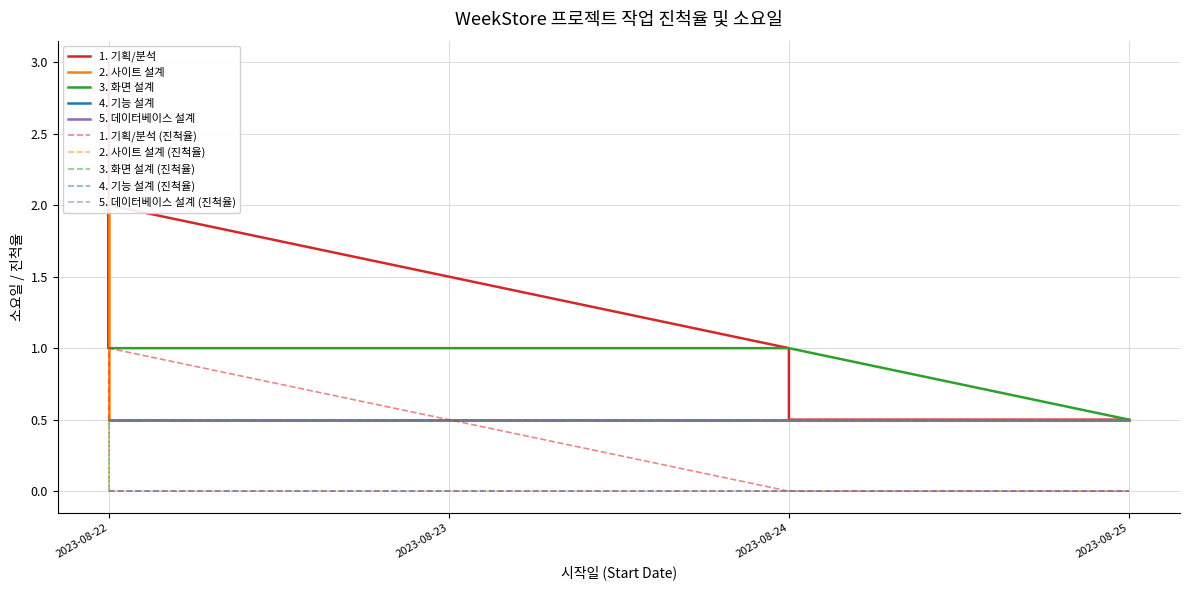

True or false: 1. 기획/분석 has more than 2 interior local peaks.

False